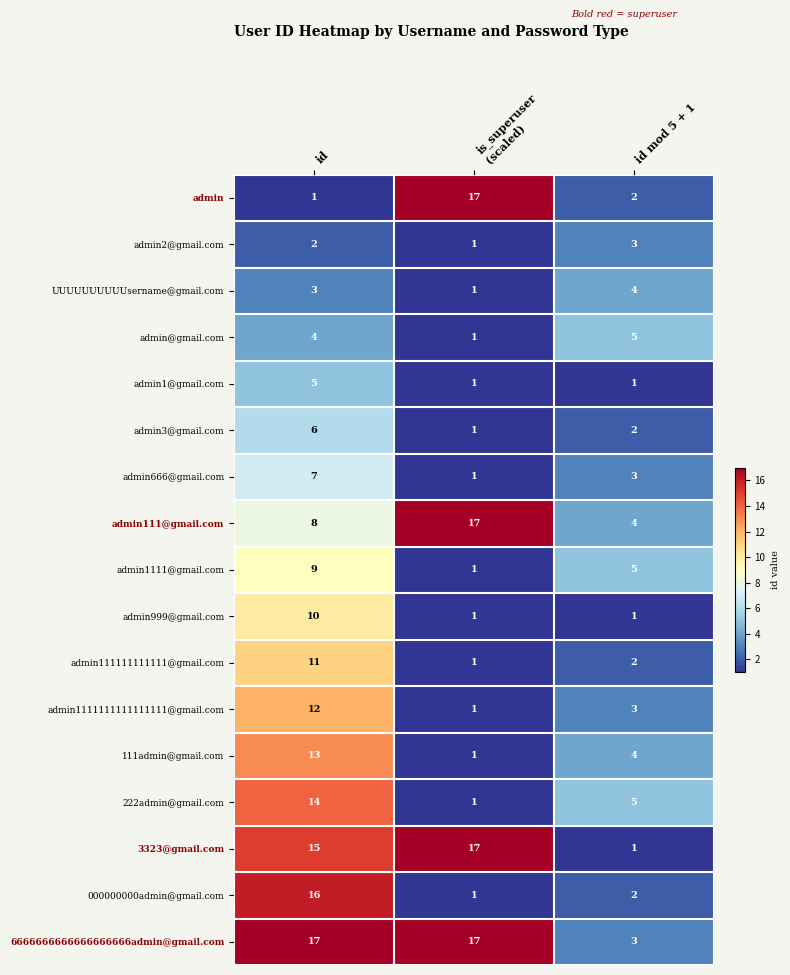

Is the value of admin111111111111@gmail.com at id greater than the value of admin111@gmail.com at id mod 5 + 1?

Yes